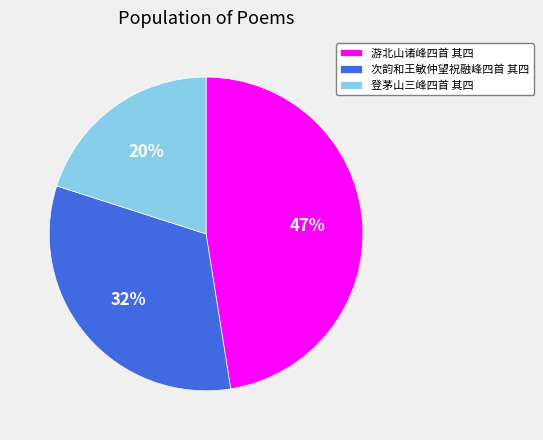

True or false: 登茅山三峰四首 其四 accounts for 20% of the total.

True